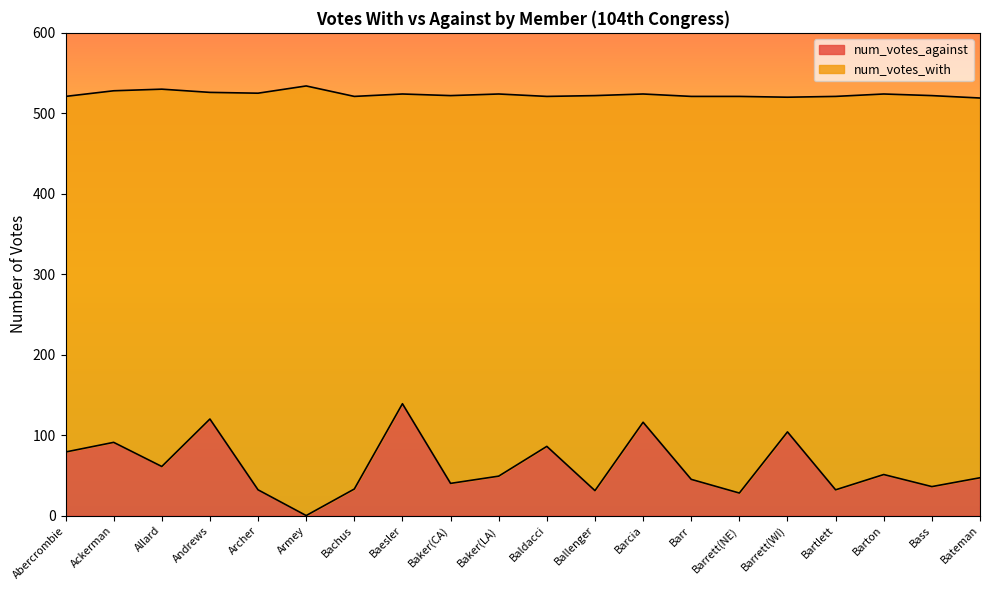

The value at Andrews is 161. True or false?

False